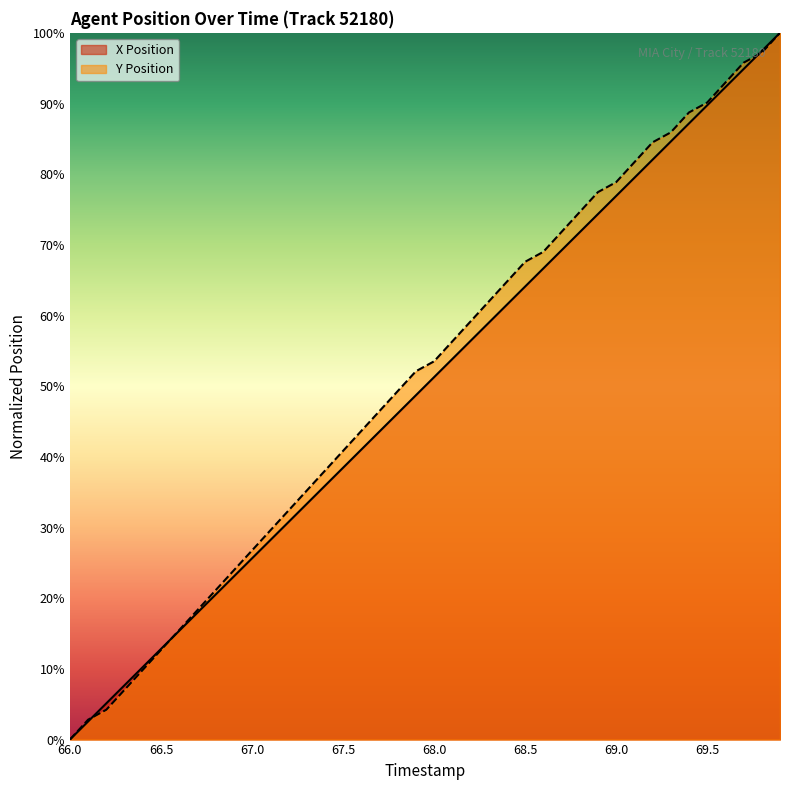

At which label is Y Position closest to 50?

67.8